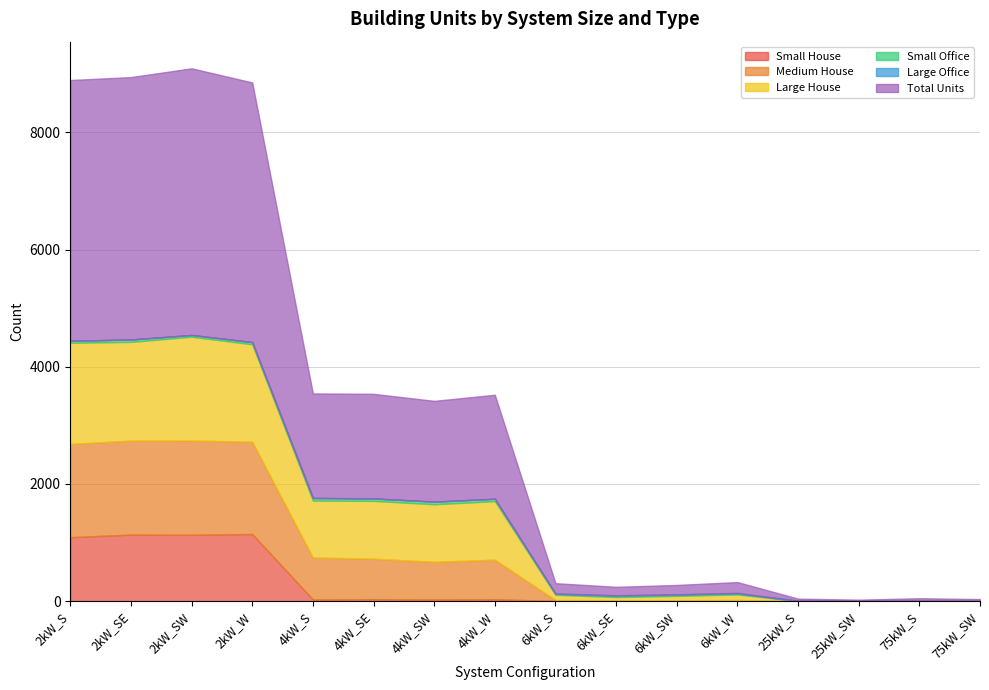

Which series has the widest spread of values?

Total Units